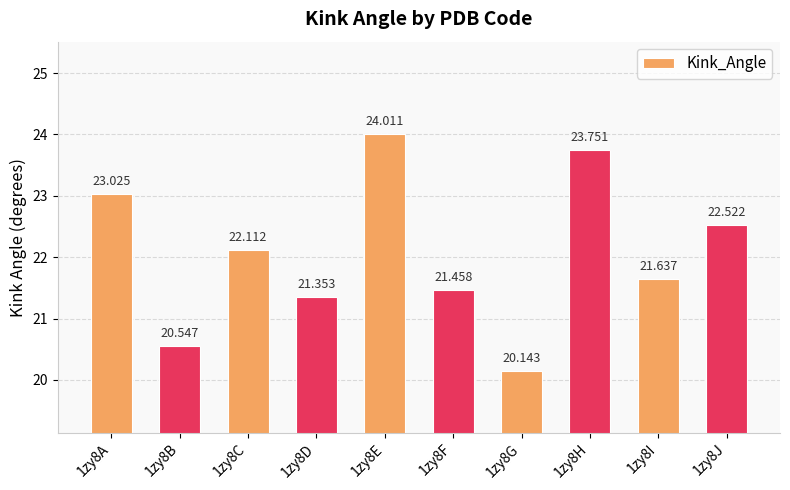

What is the change in value from 1zy8G to 1zy8H?

+3.6